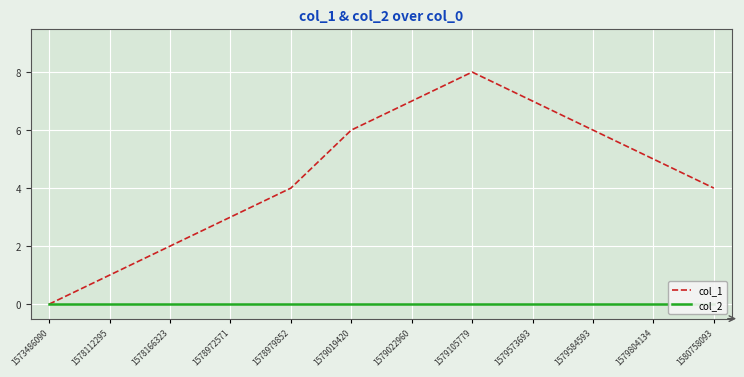

At how many categories does at least one series exceed 5?

5